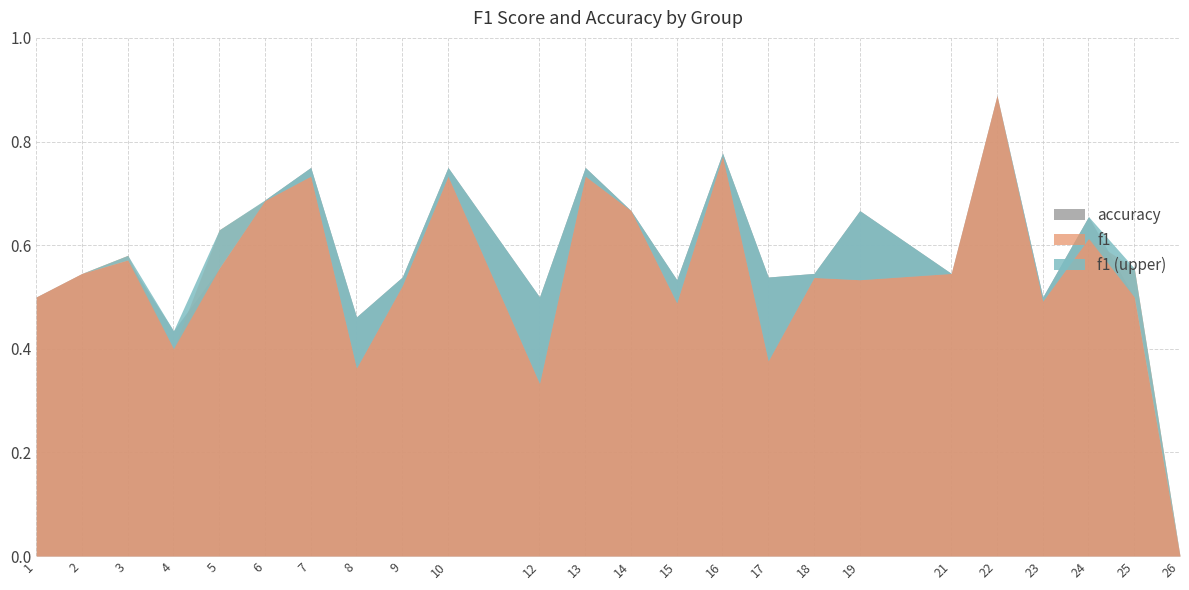

Count the number of categories in the chart.

24